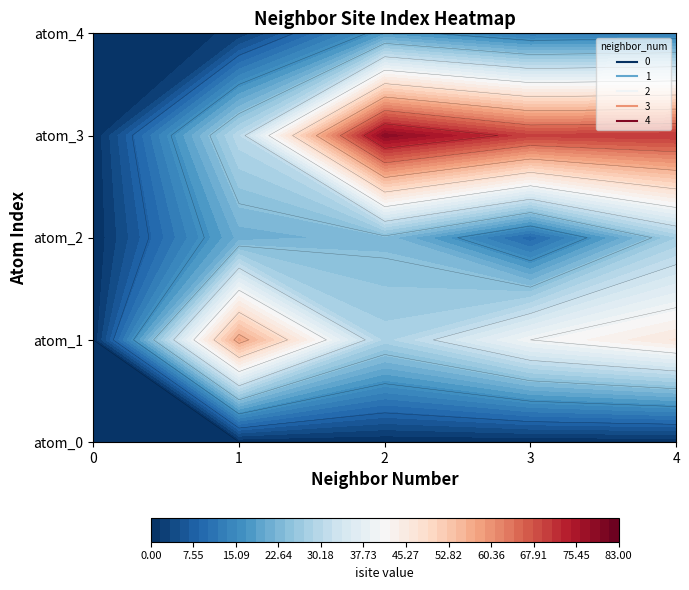

The 2 series shows 8 at 2. True or false?

False